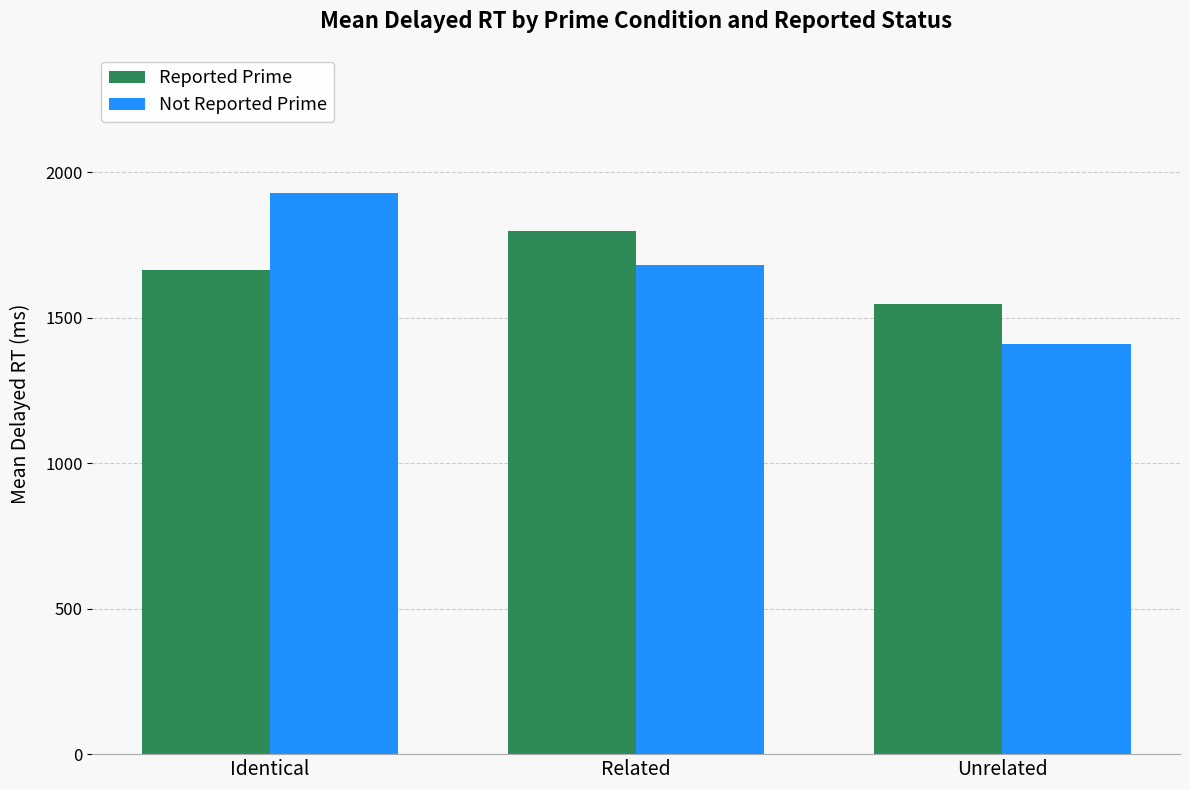

What position from the left is Identical?

1